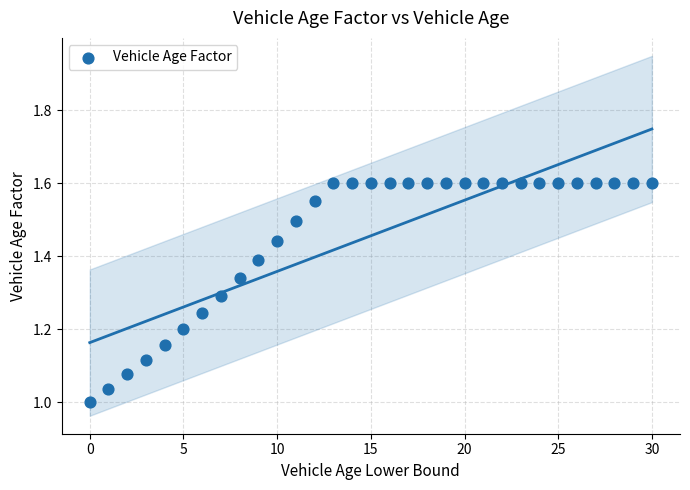

What is the range of Y values (max minus min)?

0.6